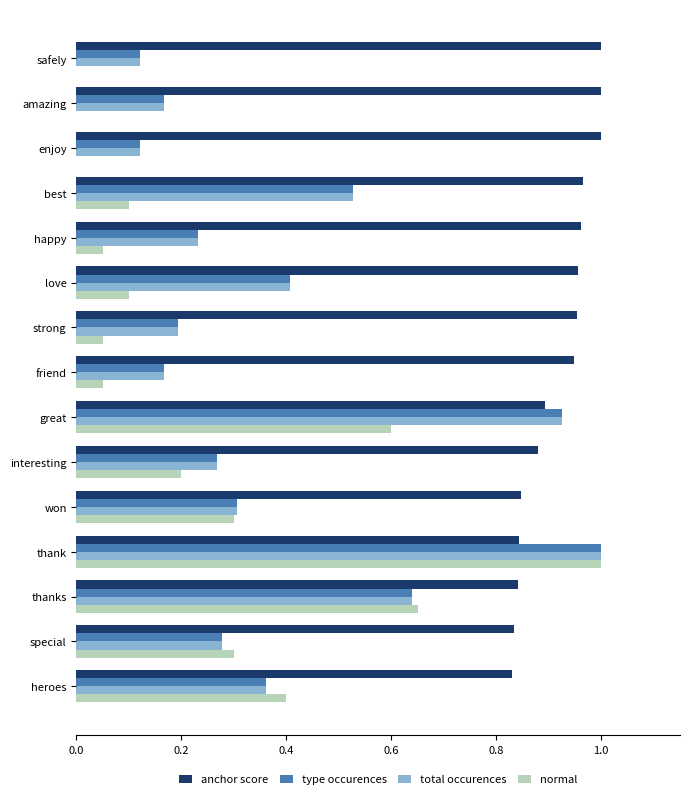

Is the value of type occurences at thank greater than the value of normal at thanks?

Yes